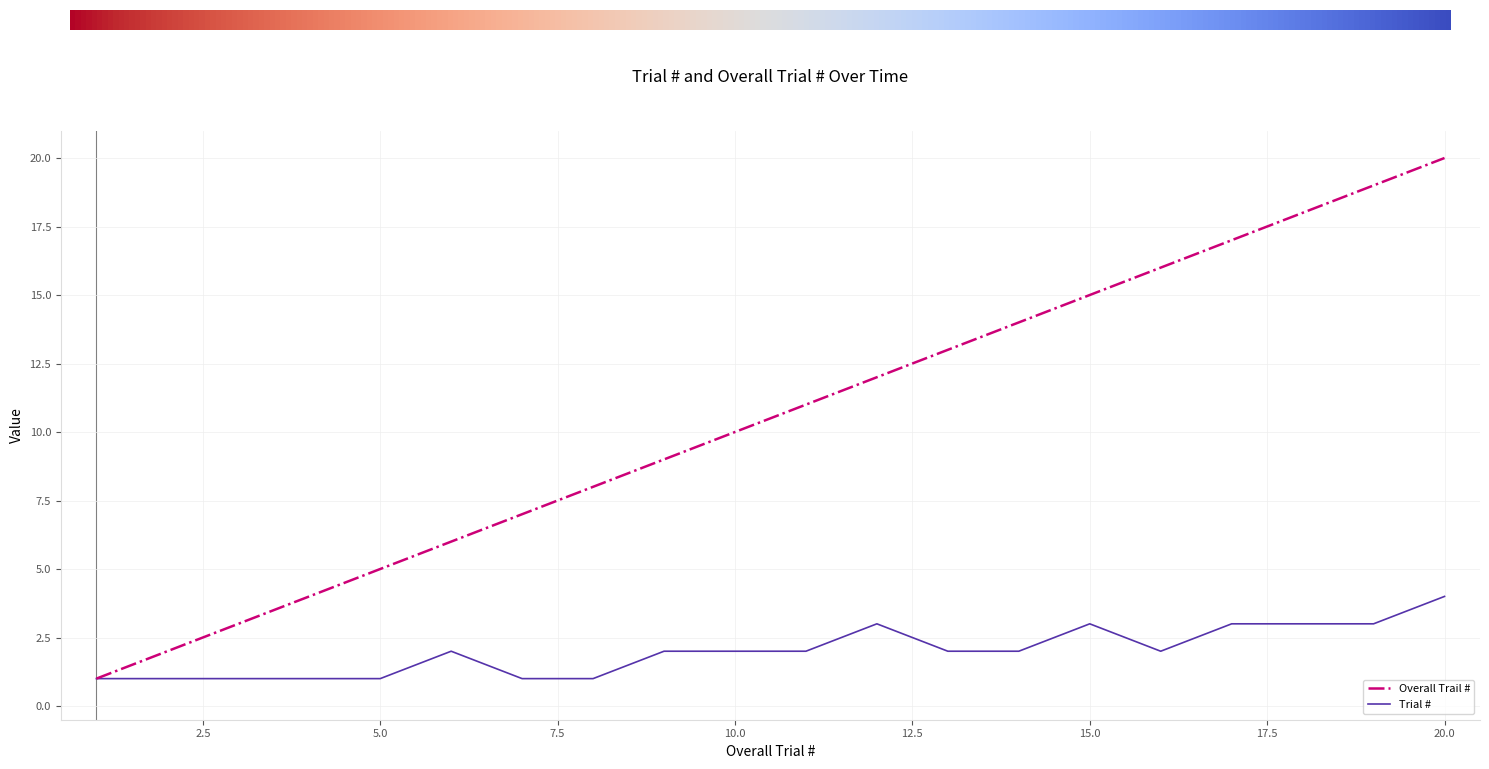

What is the sum of all Overall Trail # values?

210